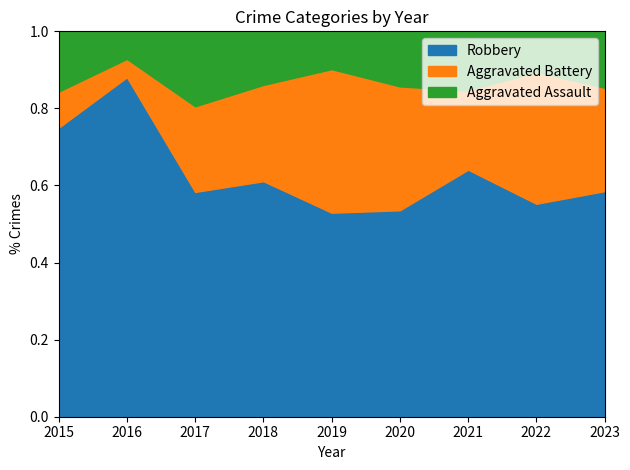

Which category has the highest value in the Robbery series?

2016